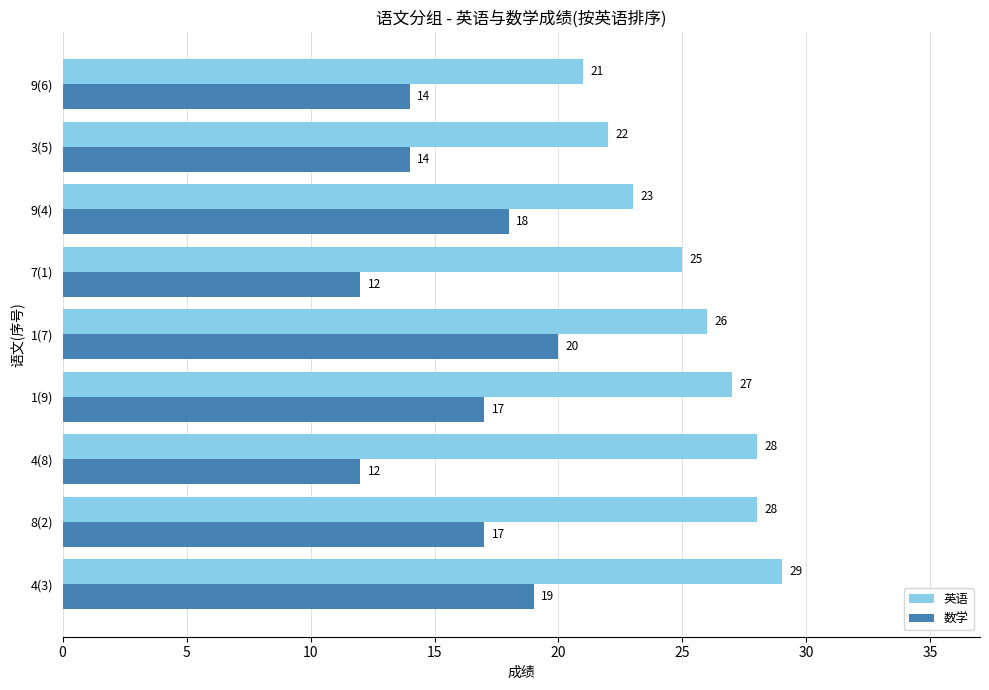

What is the sum of the 英语 values at 8(2) and 4(3)?

57